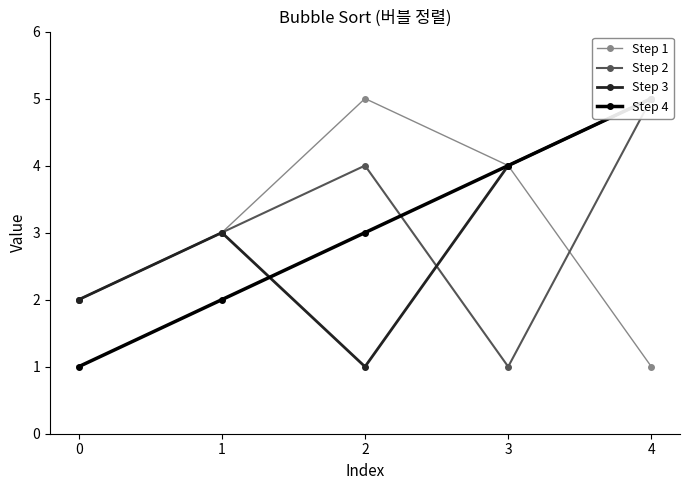

What is the sum of the Step 2 values at 0 and 1?

5